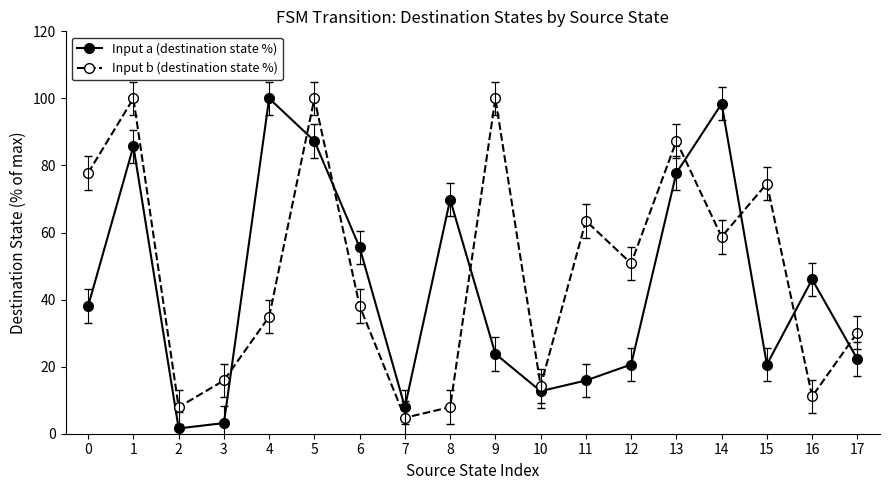

What is the difference between the second highest and second lowest values in the Input a (destination state %) series?

95.2